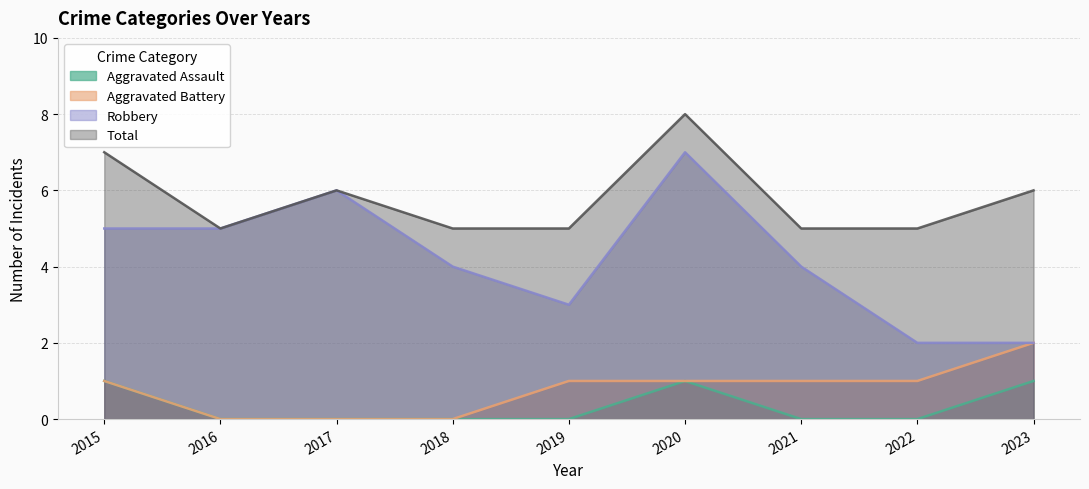

Which series has the largest total across all categories?

Total